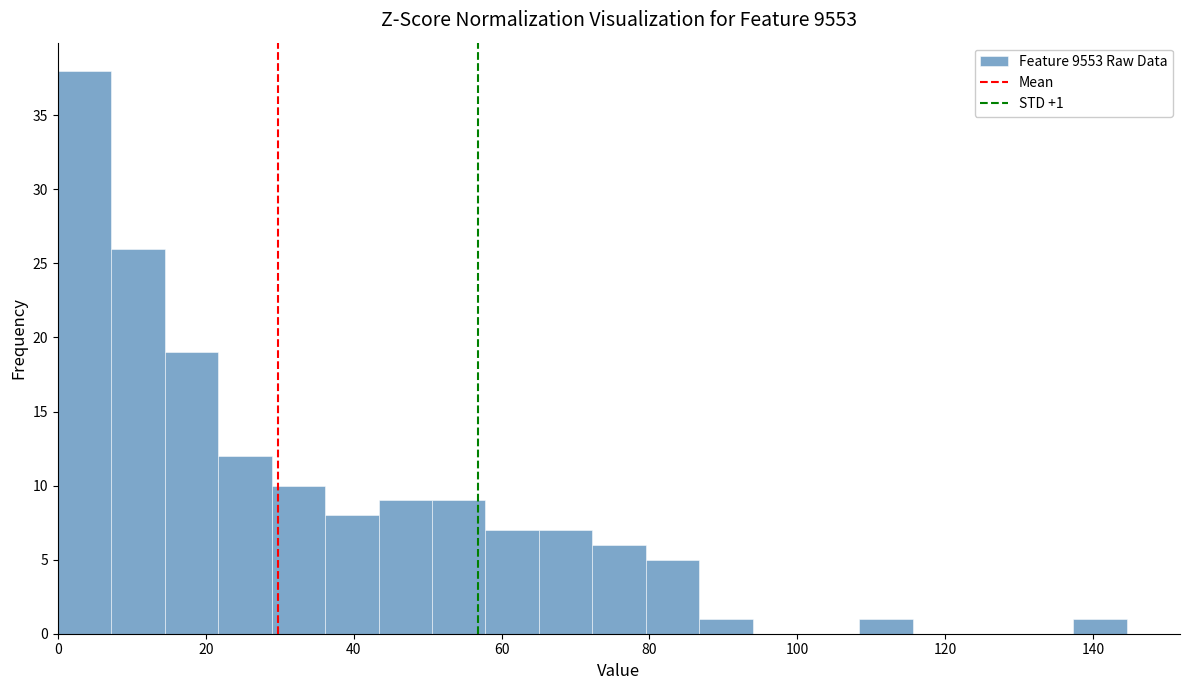

Around what value on the x-axis is the tallest bar? Give the approximate position of its centre, as read against the axis.

4